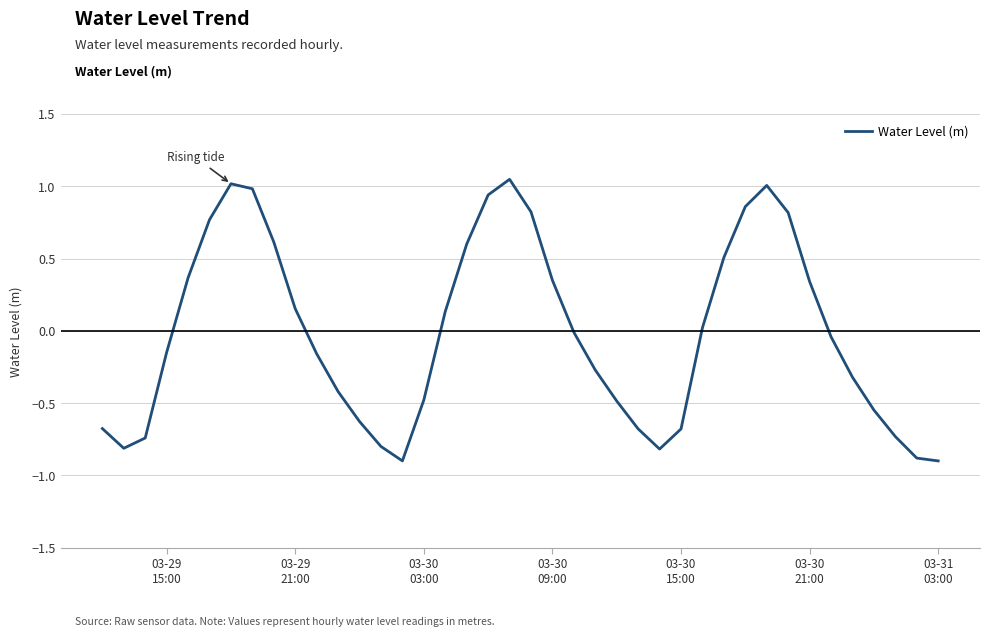

Does the chart have visible grid lines?

Yes